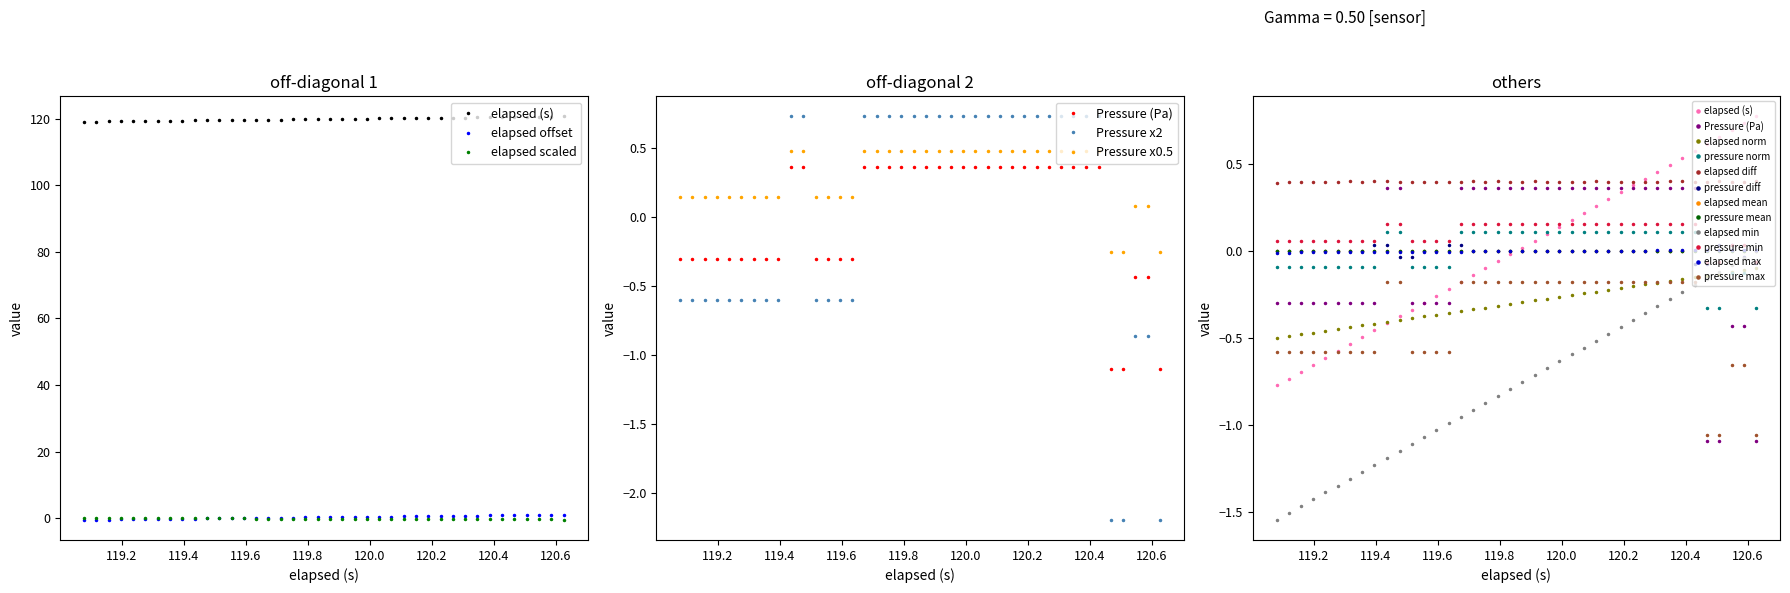

Reading left to right, list all the values displayed in this chart.

elapsed: 119.1	119.1	119.2	119.2	119.2	119.3	119.3	119.4	119.4	119.4	119.5	119.5	119.6	119.6	119.6	119.7	119.7	119.8	119.8	119.8	119.9	119.9	120.0	120.0	120.0	120.1	120.1	120.2	120.2	120.2	120.3	120.3	120.3	120.4	120.4	120.5	120.5	120.5	120.6	120.6
pressure: -0.3	-0.3	-0.3	-0.3	-0.3	-0.3	-0.3	-0.3	-0.3	0.4	0.4	-0.3	-0.3	-0.3	-0.3	0.4	0.4	0.4	0.4	0.4	0.4	0.4	0.4	0.4	0.4	0.4	0.4	0.4	0.4	0.4	0.4	0.4	0.4	0.4	0.4	-1.1	-1.1	-0.4	-0.4	-1.1